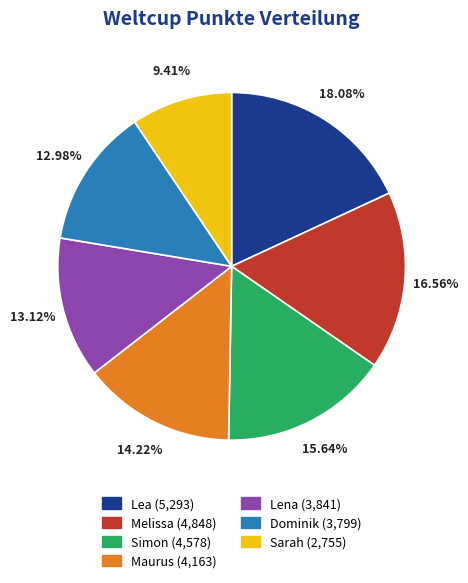

To the nearest percent, what portion does Lena represent?

13%